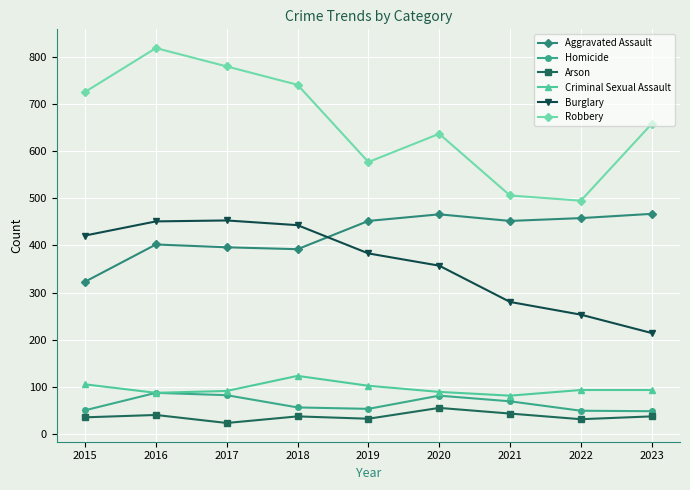

Is the value of Aggravated Assault at 2015 greater than the value of Homicide at 2017?

Yes